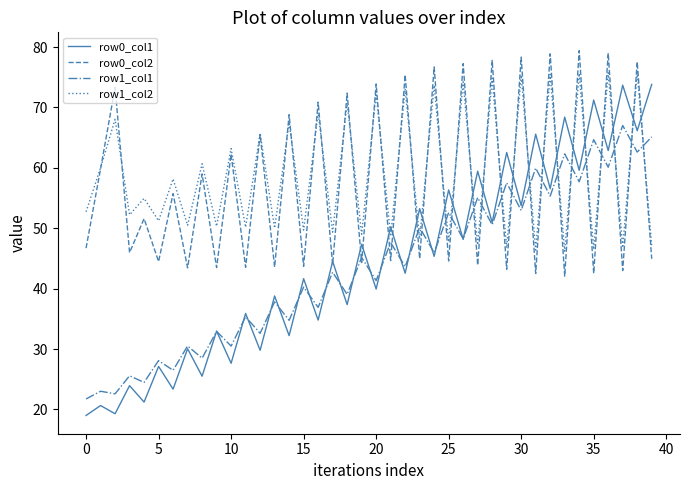

True or false: row1_col1 and row1_col2 intersect in this chart.

True